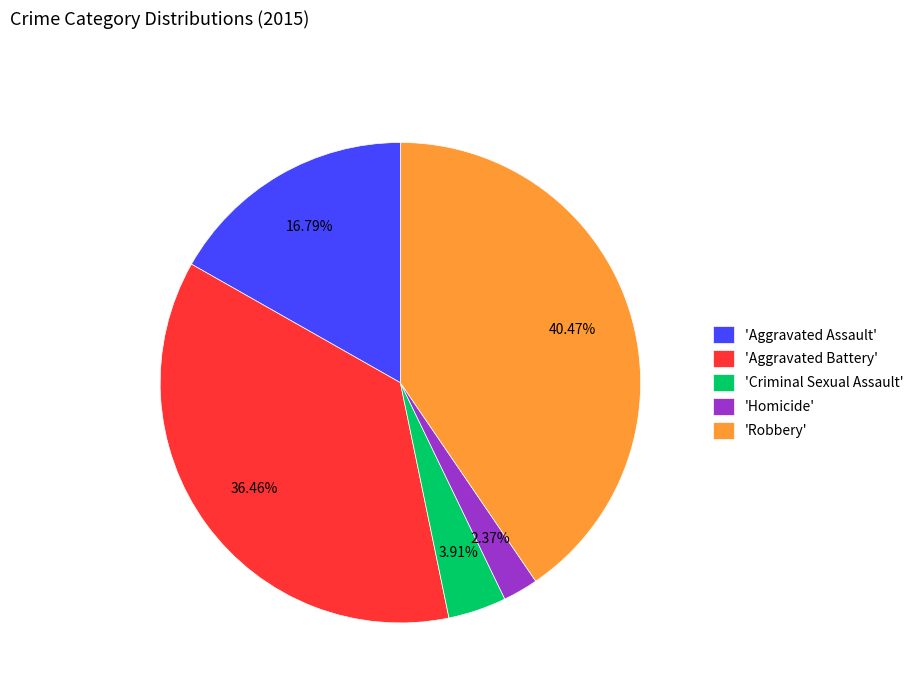

Do 'Aggravated Assault' and 'Aggravated Battery' together represent more than half of the pie?

Yes